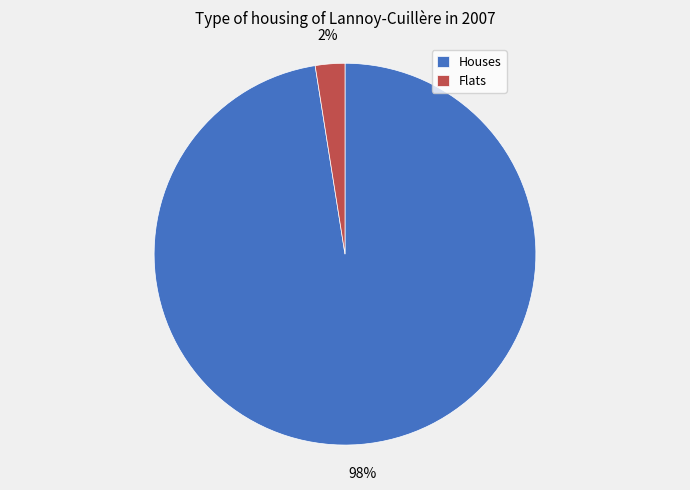

Between Flats and Houses, which is larger?

Houses